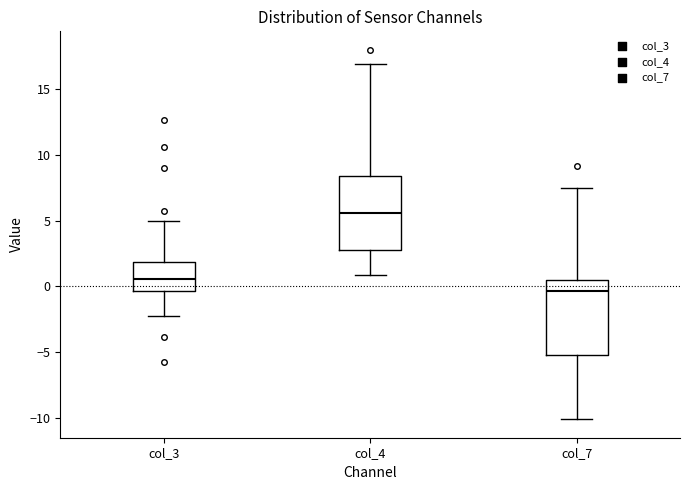

Reading left to right, transcribe this box plot: for each box, give where its median line is, the range the box spans, and where its two whiskers end, as read against the y-axis. The values are not printed on the chart, so give them approximately, as read against the axis.

col_3: median 0.5, box -0.5 to 2.0, whiskers -2.0 to 5.0
col_4: median 5.5, box 2.5 to 8.5, whiskers 1.0 to 17.0
col_7: median -0.5, box -5.0 to 0.5, whiskers -10.0 to 7.5